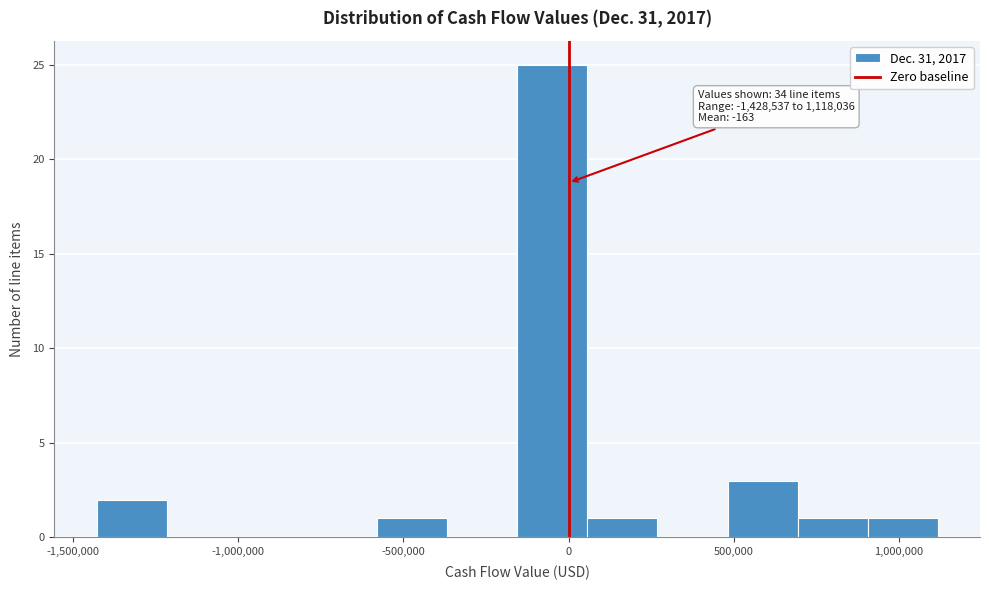

Which range on the x-axis has the tallest bar?

-150000 to 50000